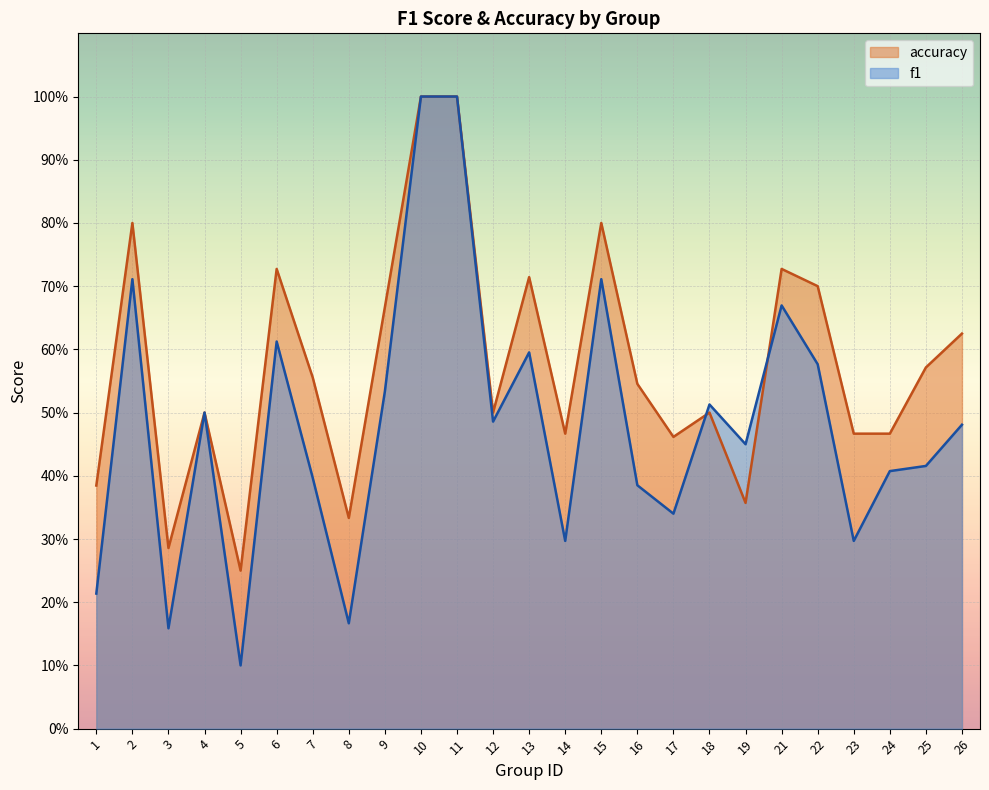

Where is accuracy nearest to the value 0?

5